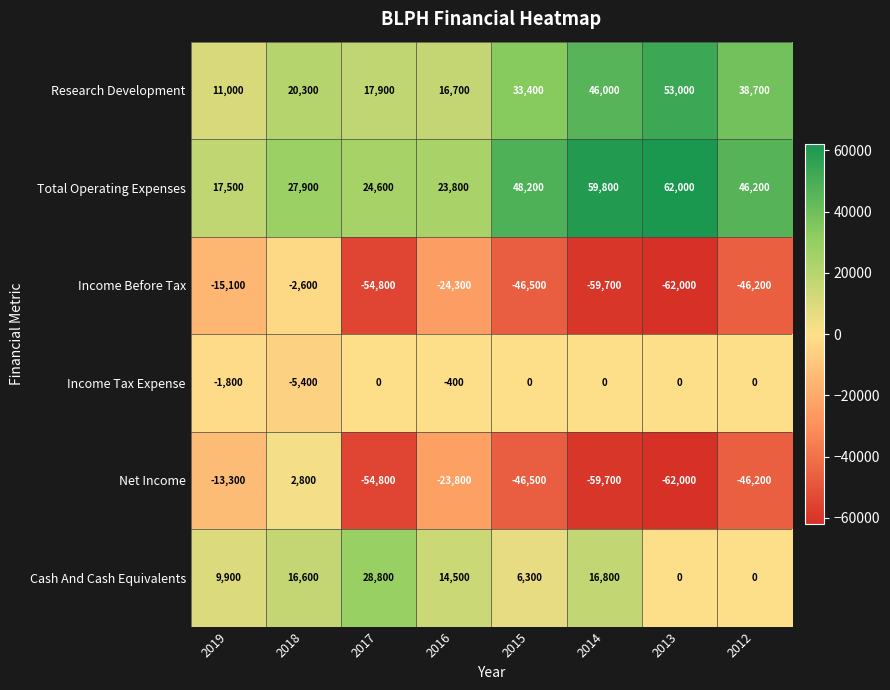

What is the greatest value displayed?

62000